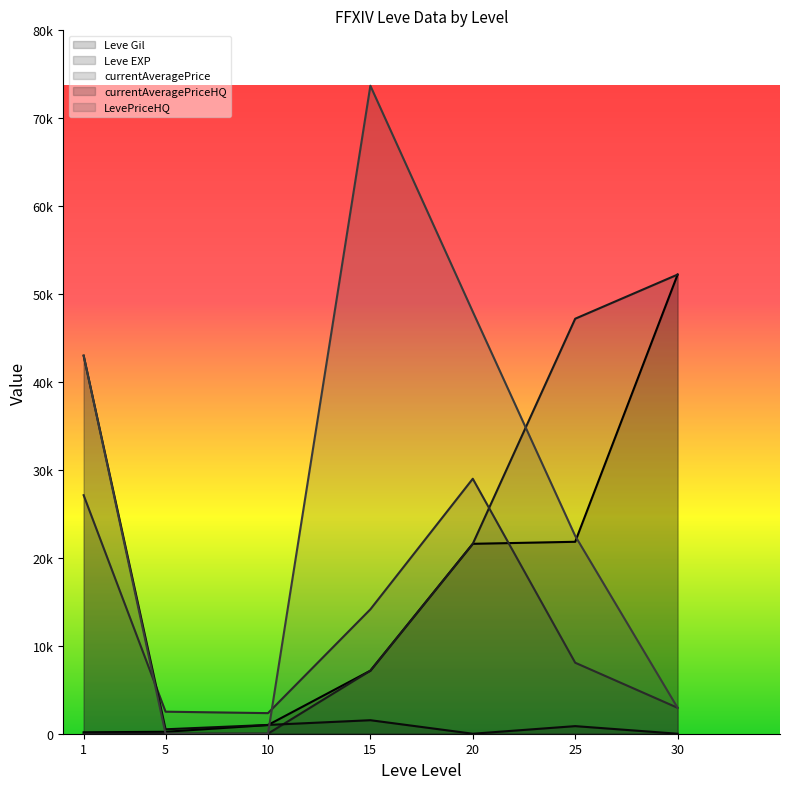

The value of LevePriceHQ at 5 is 0. True or false?

True